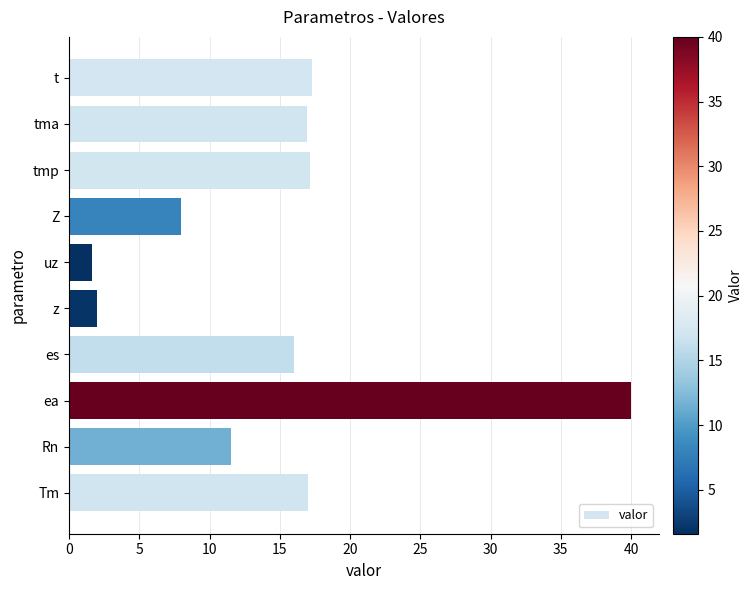

Which has a higher value, Rn or es?

es